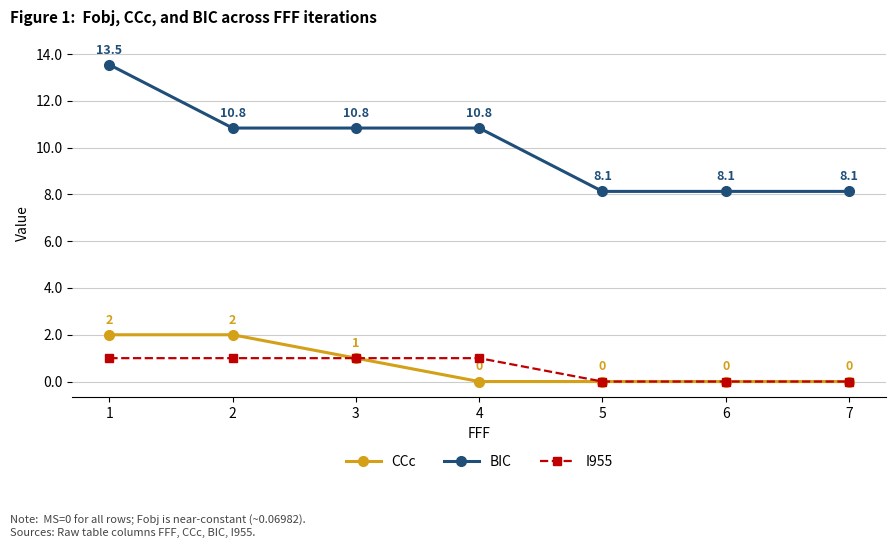

True or false: BIC and I955 cross at least once.

False